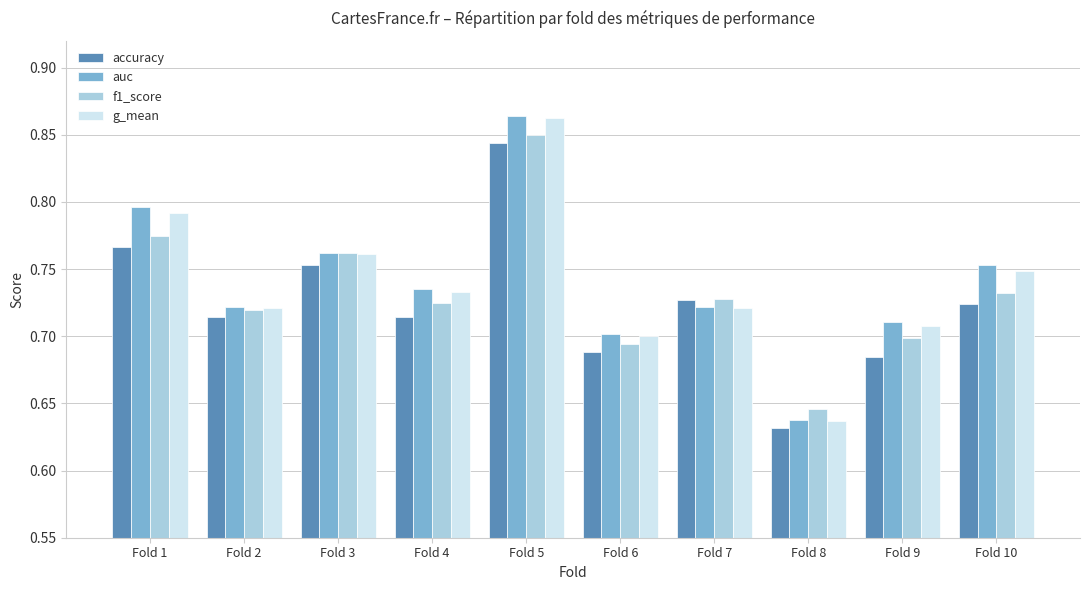

What is the sum of all auc values?

7.4